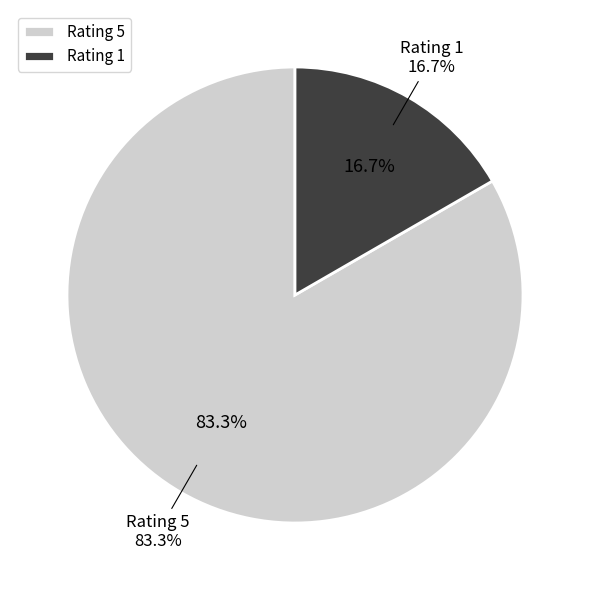

Combined, do Rating 1 and Rating 5 account for over 50%?

Yes